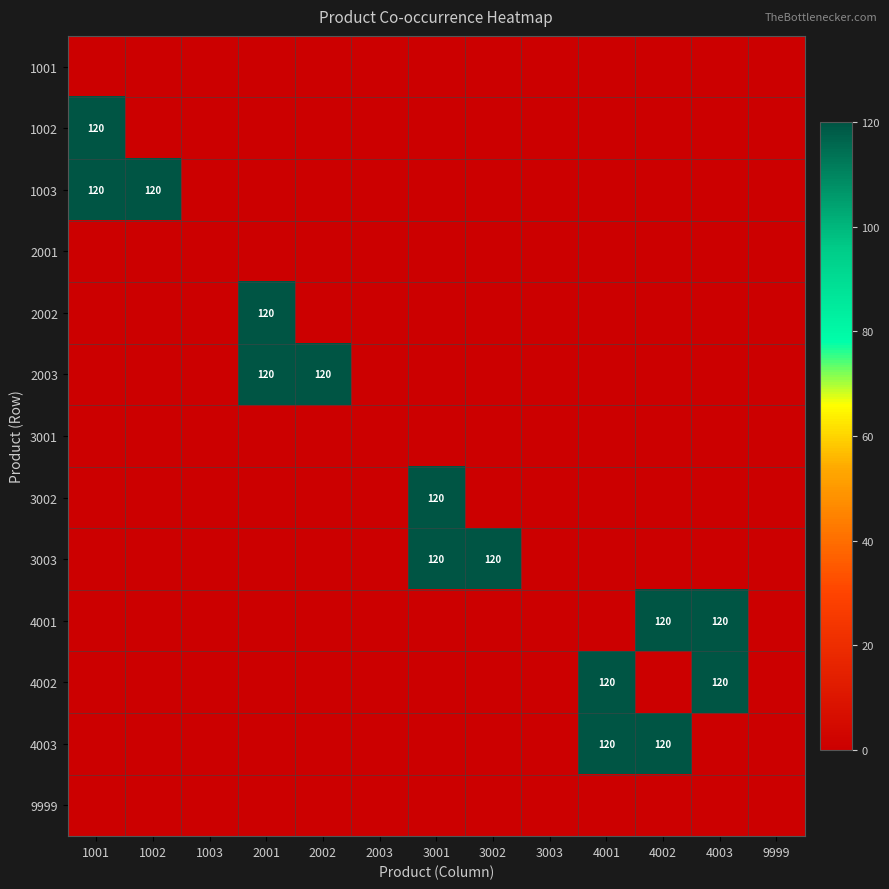

List the labels in order of 2002 value, smallest first.

1001, 1002, 1003, 2002, 2003, 3001, 3002, 3003, 4001, 4002, 4003, 9999, 2001